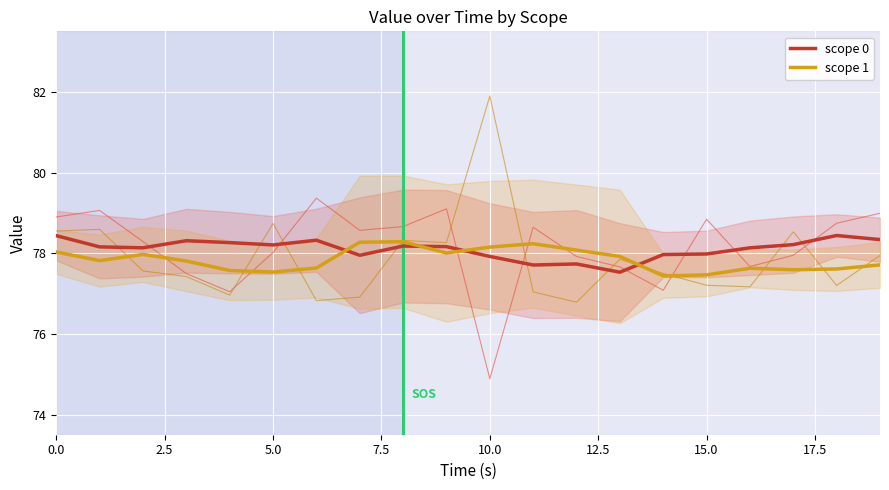

What are all the series names shown in the legend?

scope 0, scope 1